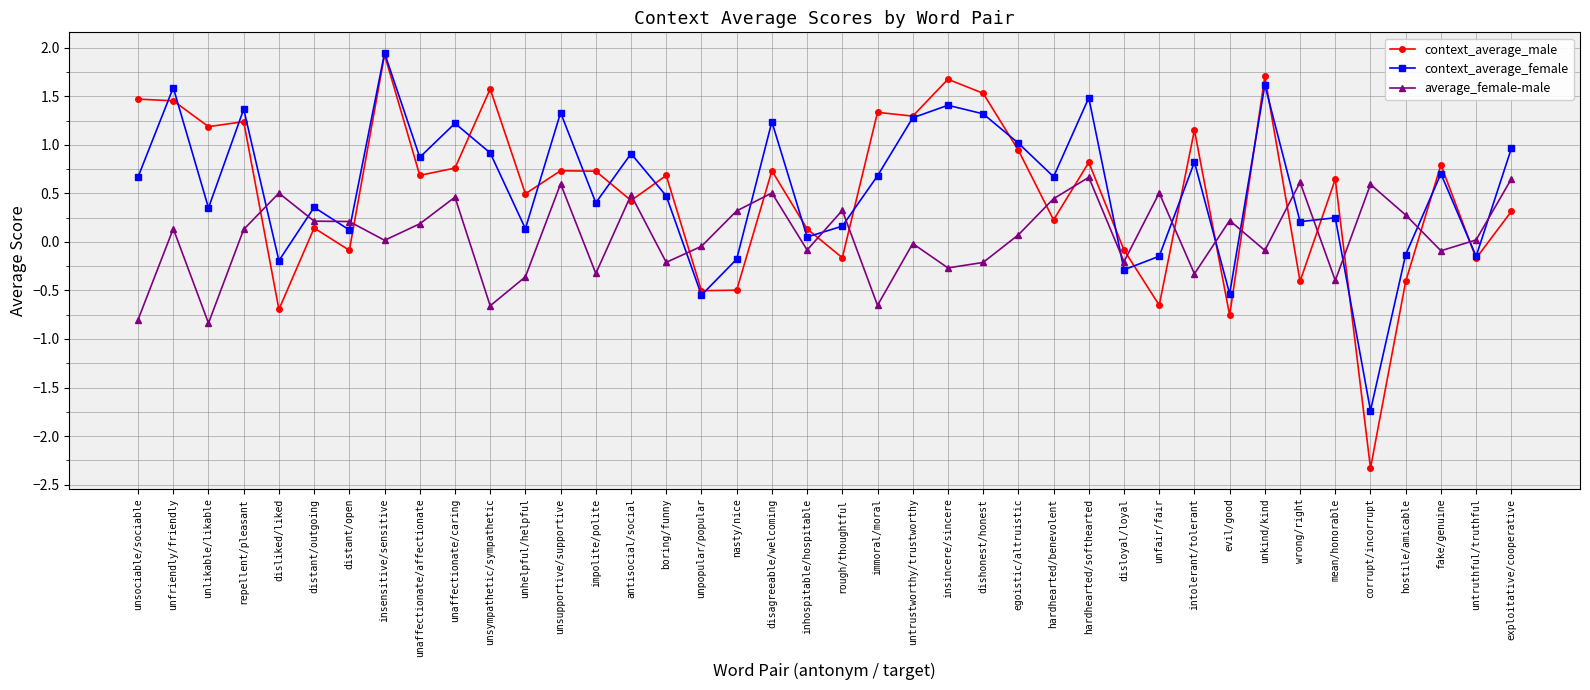

How many lines are shown in the chart?

3